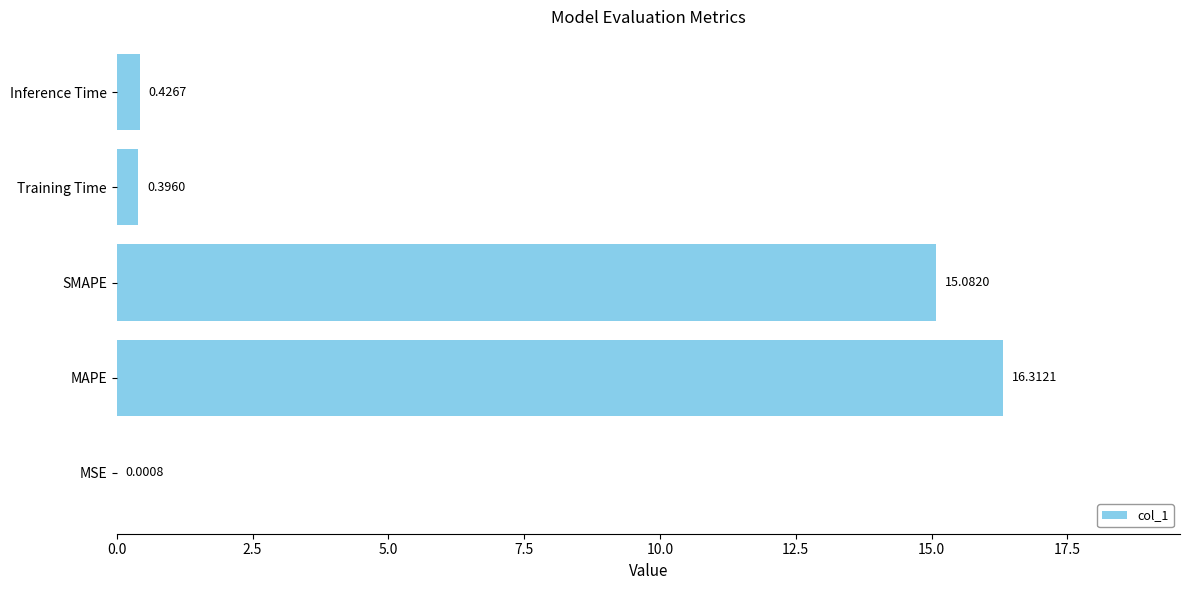

What is the sum of the values at Inference Time and MAPE?

16.7